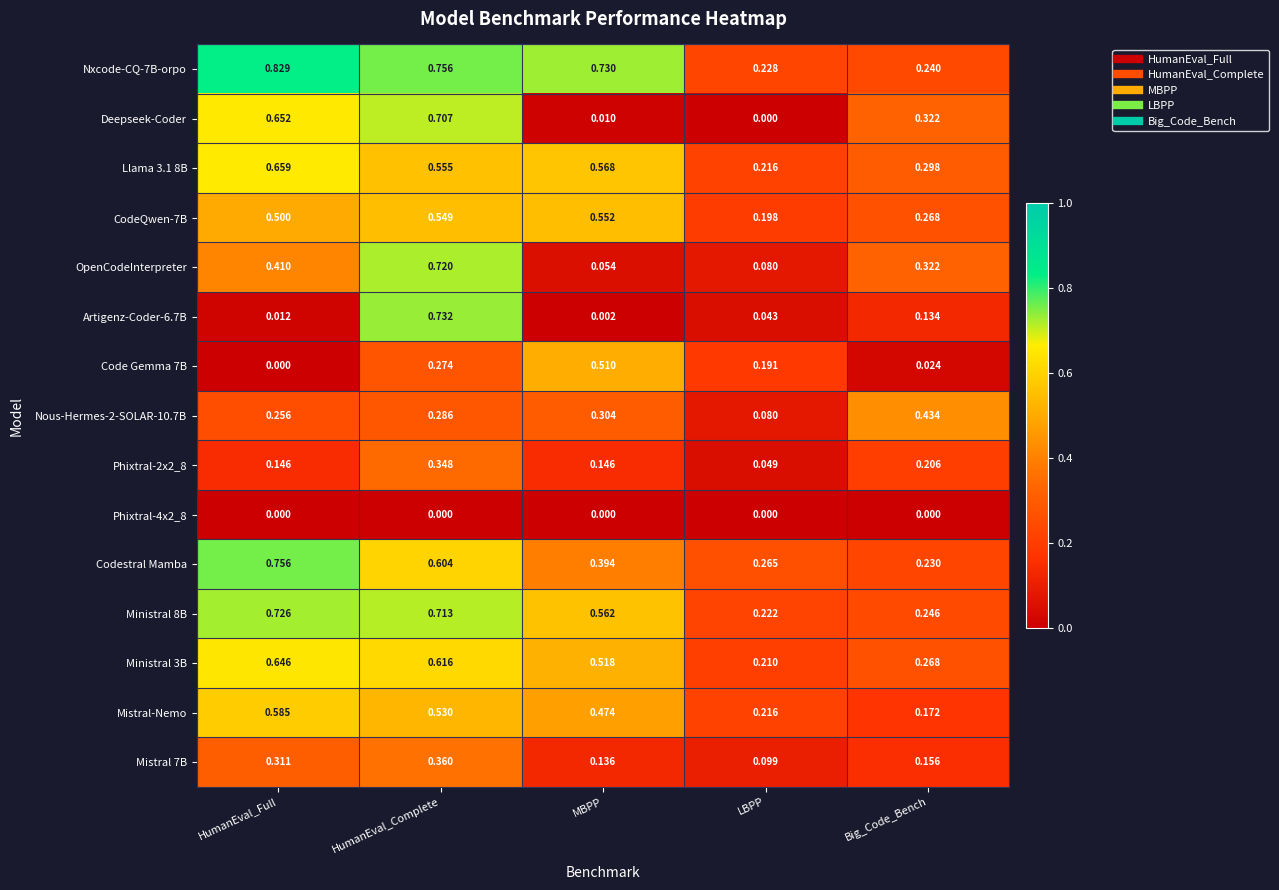

At which category does the chart reach its peak across all series?

HumanEval_Full